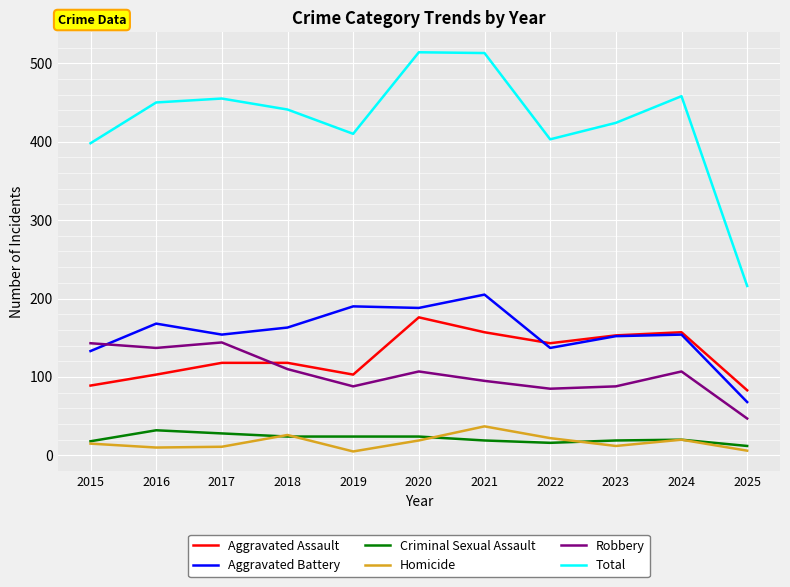

The Robbery series shows 231 at 2017. True or false?

False